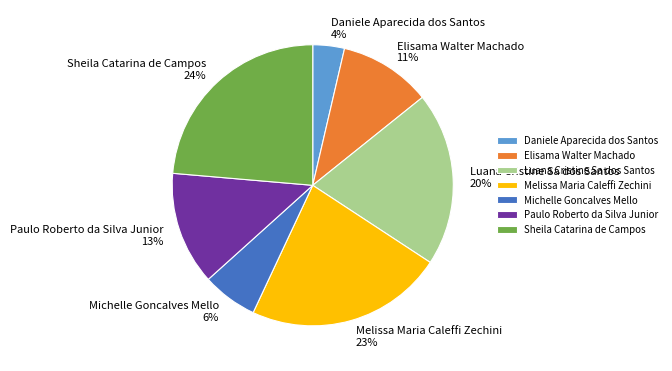

The Michelle Goncalves Mello slice represents 6% of the pie. True or false?

True